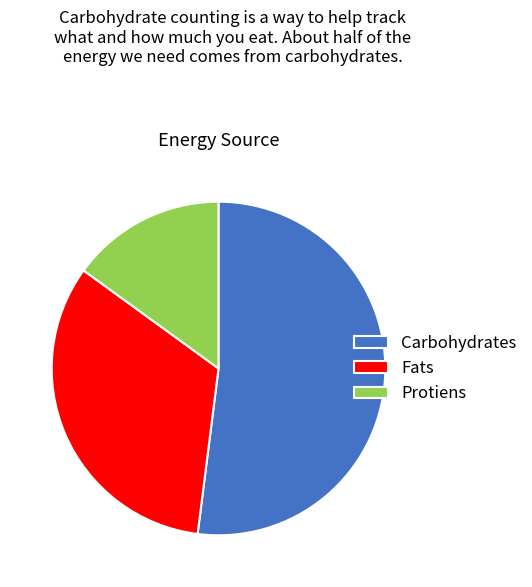

What is the largest slice in the pie chart?

Carbohydrates